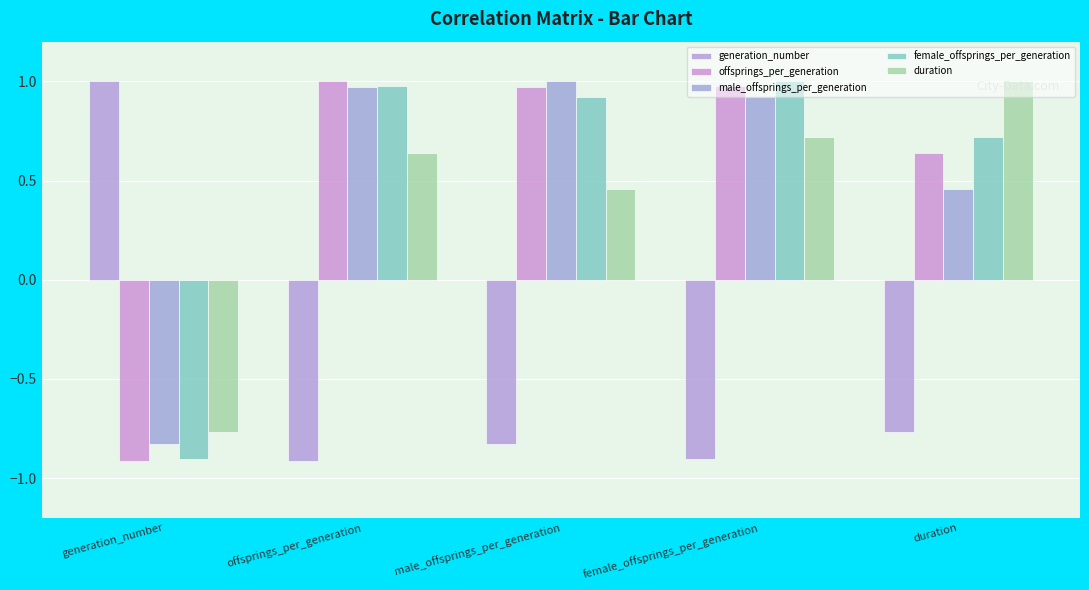

How many categories are shown in the chart?

5